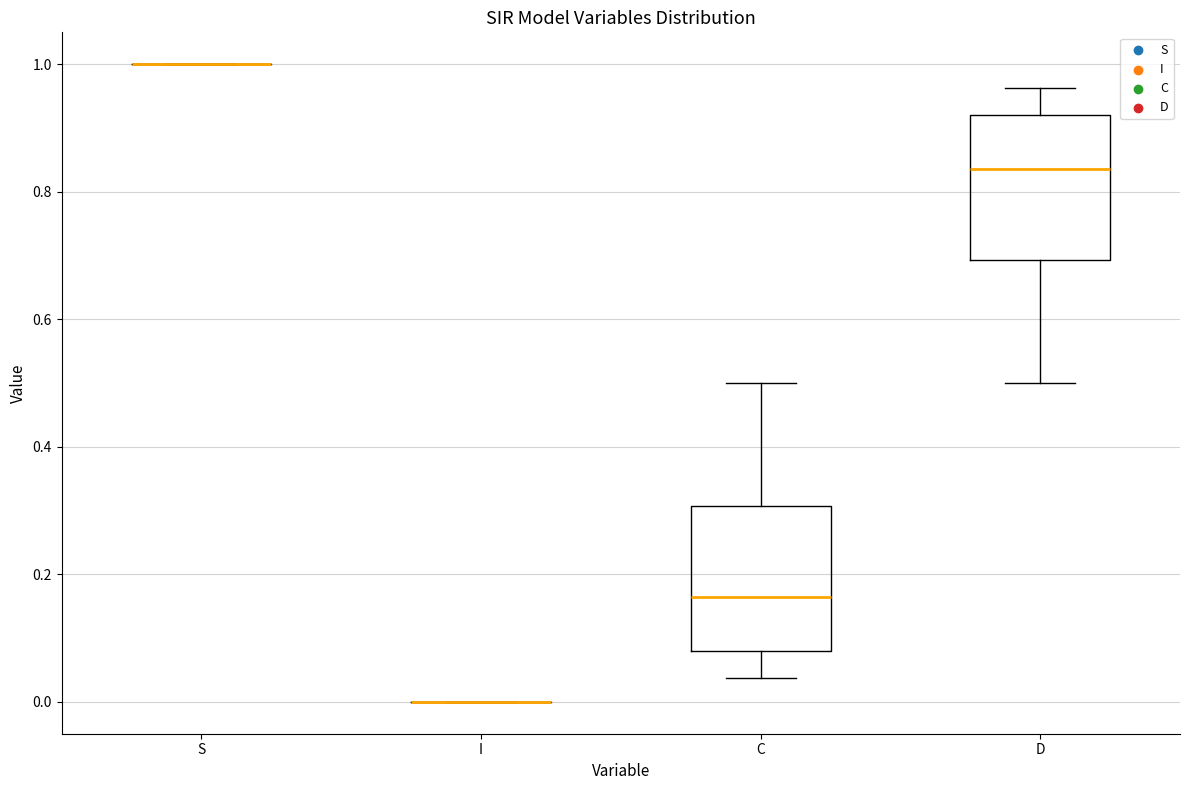

Reading left to right, read every box against the y-axis: the position of its median line, the range the box covers, and the ends of its whiskers. The values are not printed on the chart, so give them approximately, as read against the axis.

S: box collapsed to a line at 1.00, whiskers 1.00 to 1.00
I: box collapsed to a line at 0.00, whiskers 0.00 to 0.00
C: median 0.16, box 0.08 to 0.30, whiskers 0.04 to 0.50
D: median 0.84, box 0.70 to 0.92, whiskers 0.50 to 0.96